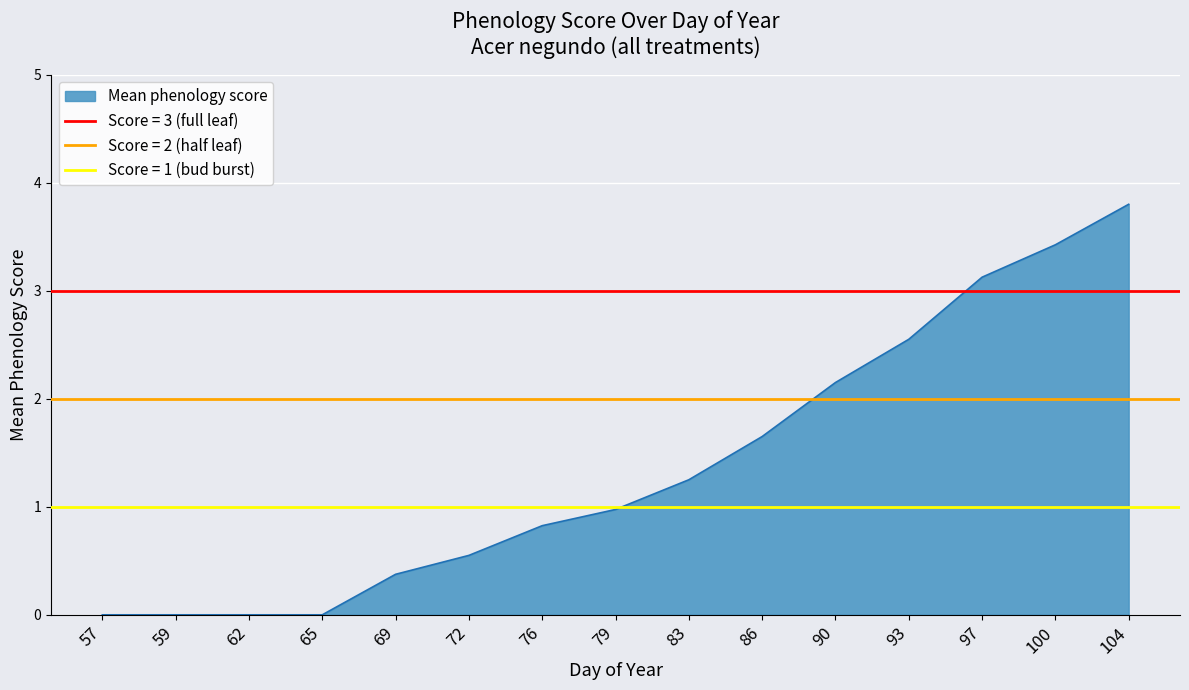

Which category has the lowest value across all series?

57